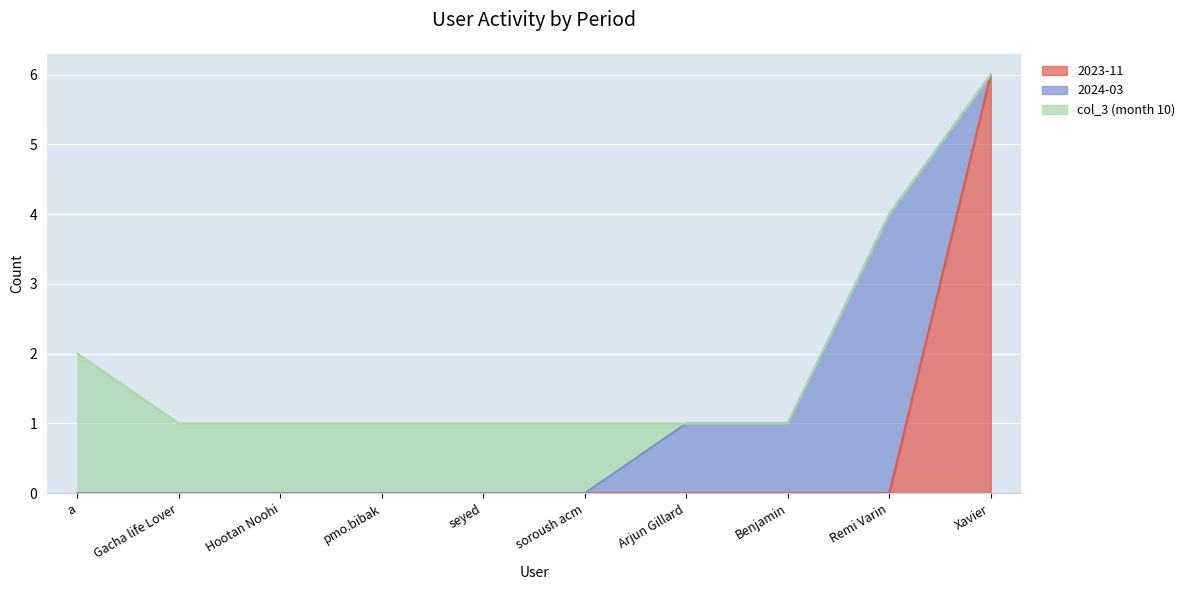

What is the total value across all series at Benjamin?

1